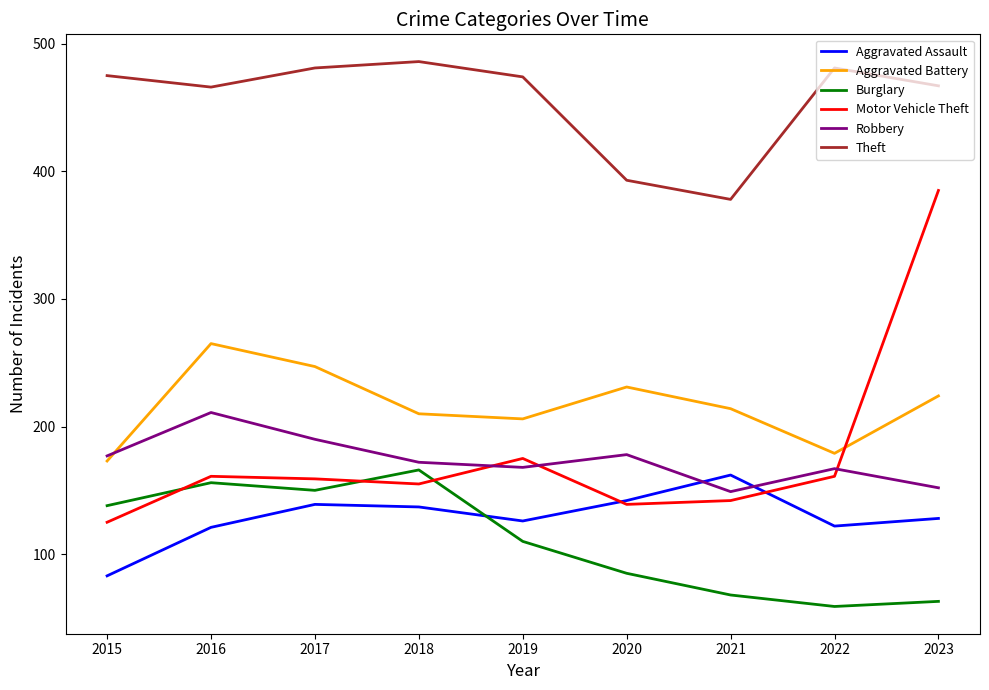

True or false: Aggravated Assault and Aggravated Battery intersect in this chart.

False